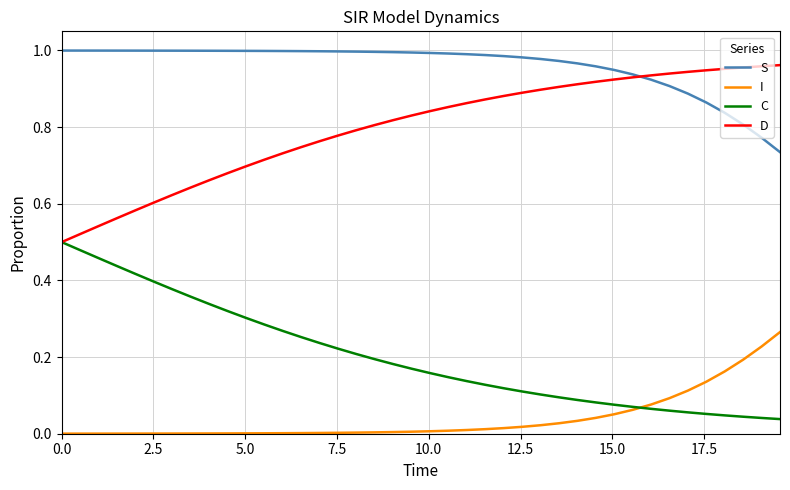

Which series has the largest total across all categories?

S